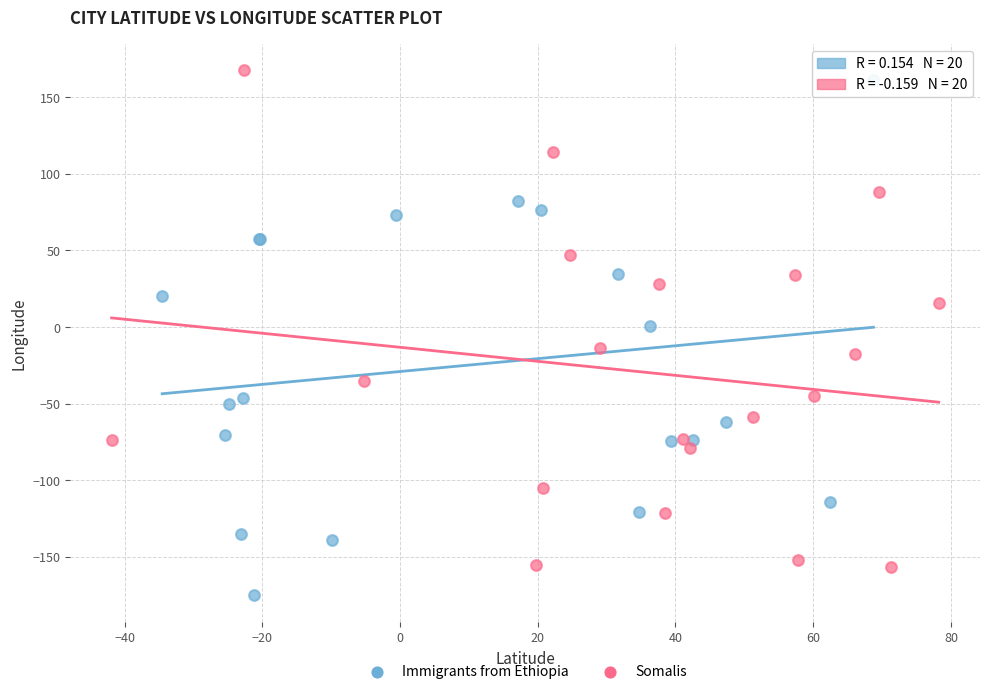

Which series reaches the minimum Y coordinate?

Immigrants from Ethiopia